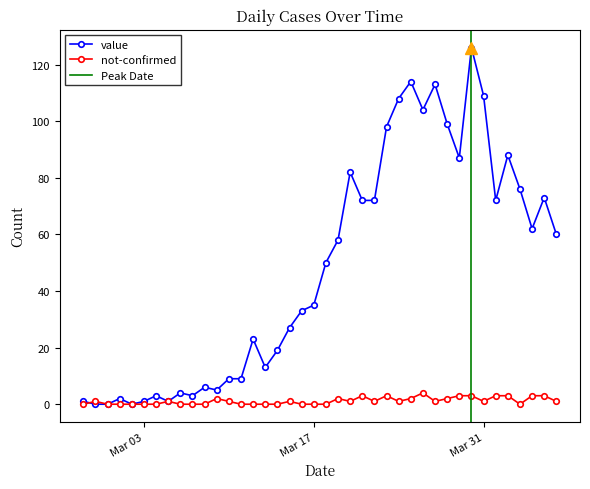

What is the difference between the second highest and second lowest values in the value series?

114